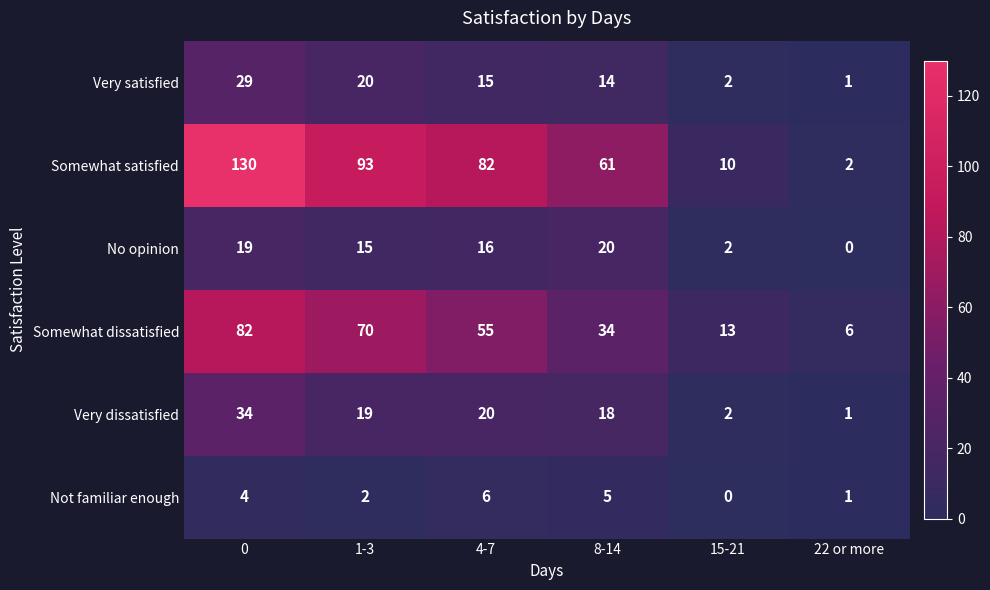

What is the sum of all Not familiar enough values?

18